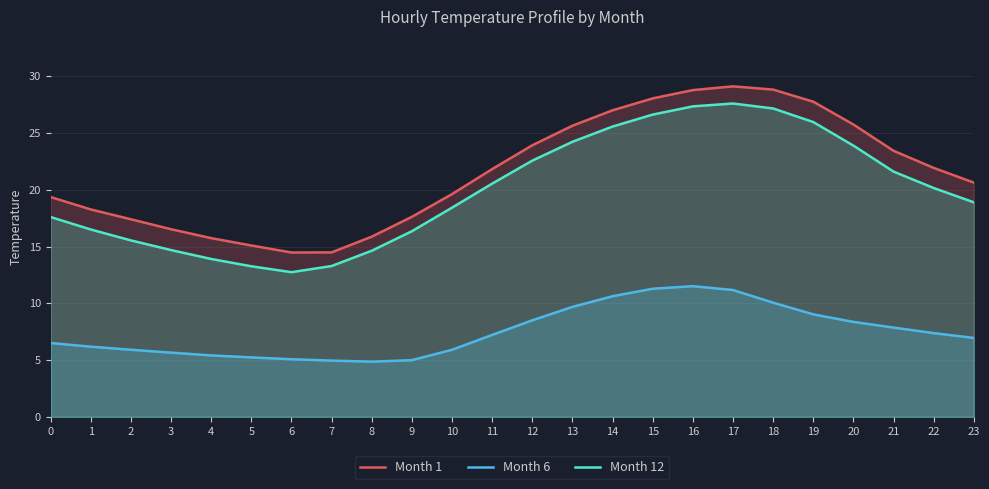

At 10, list the series in order from smallest to largest.

Month 6, Month 12, Month 1